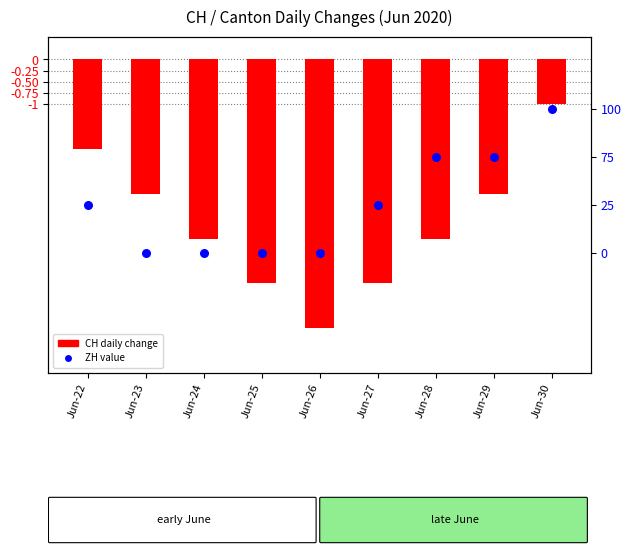

What are all the series names shown in the legend?

CH daily change, ZH value